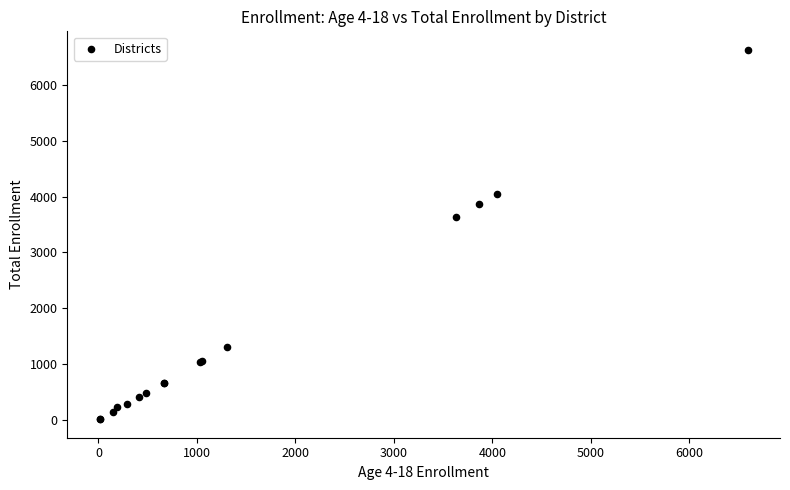

What Y value in the scatter plot is closest to 3321?

3632